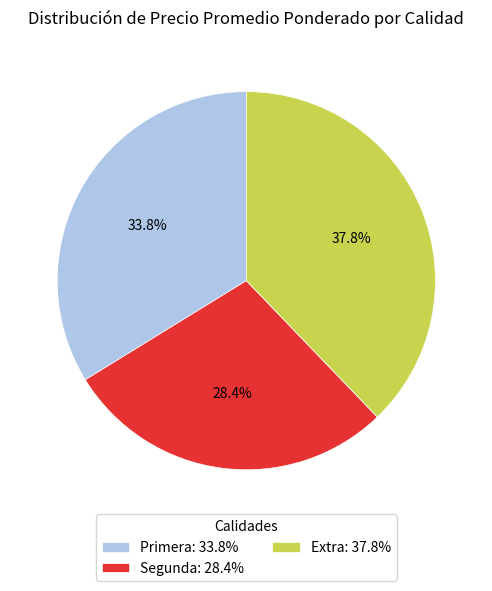

Is there any slice that represents more than half of the pie?

No